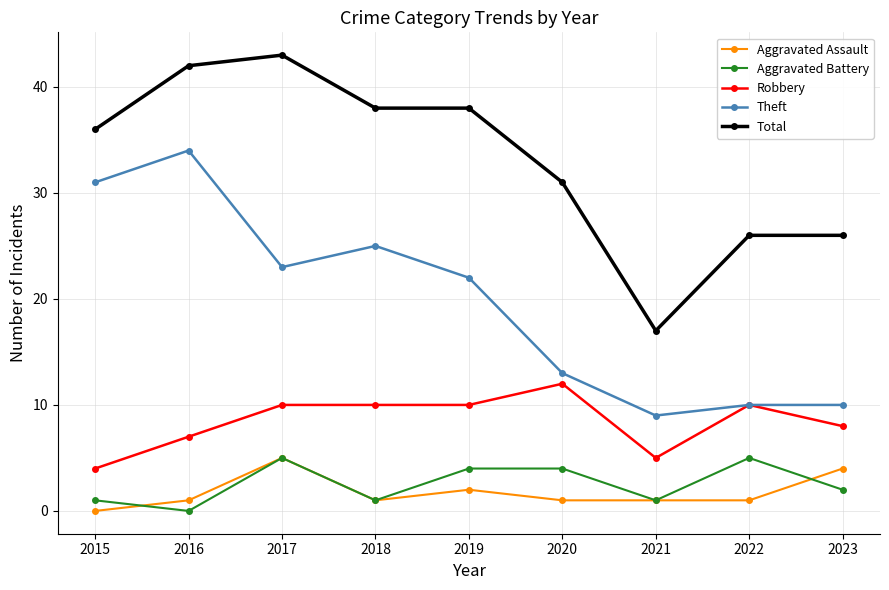

What is the approximate value of Aggravated Assault at 2017?

5